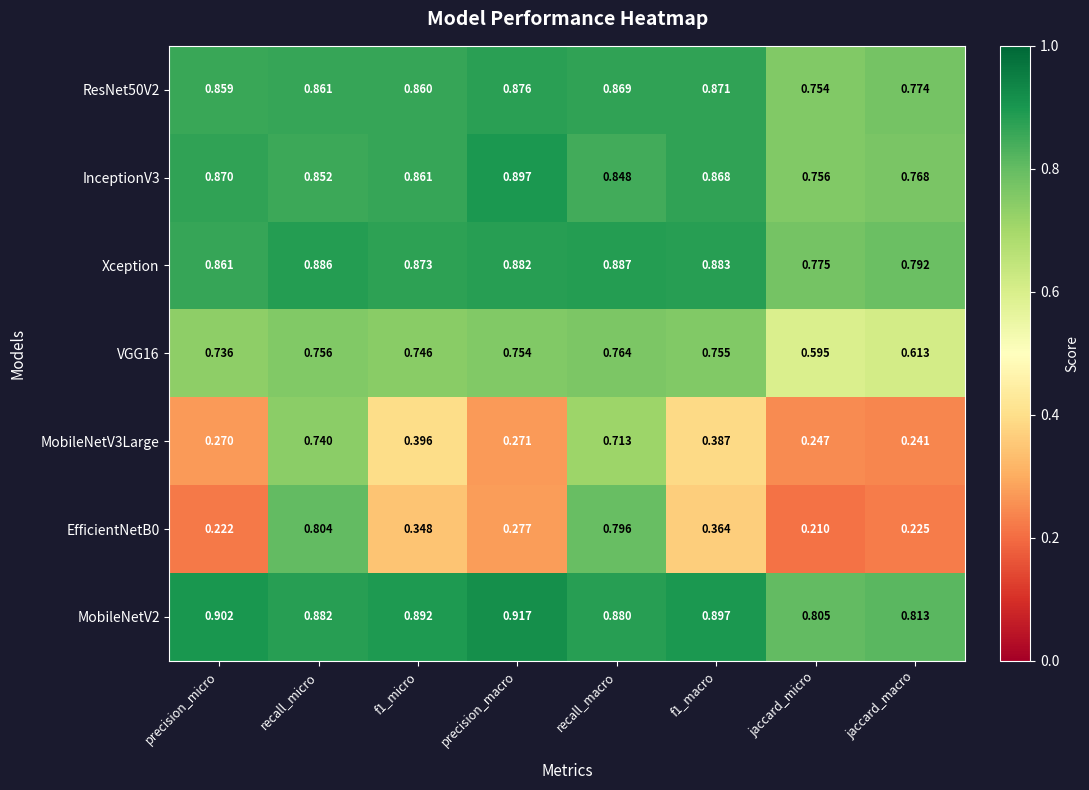

Which label corresponds to the smallest value in the chart?

jaccard_micro